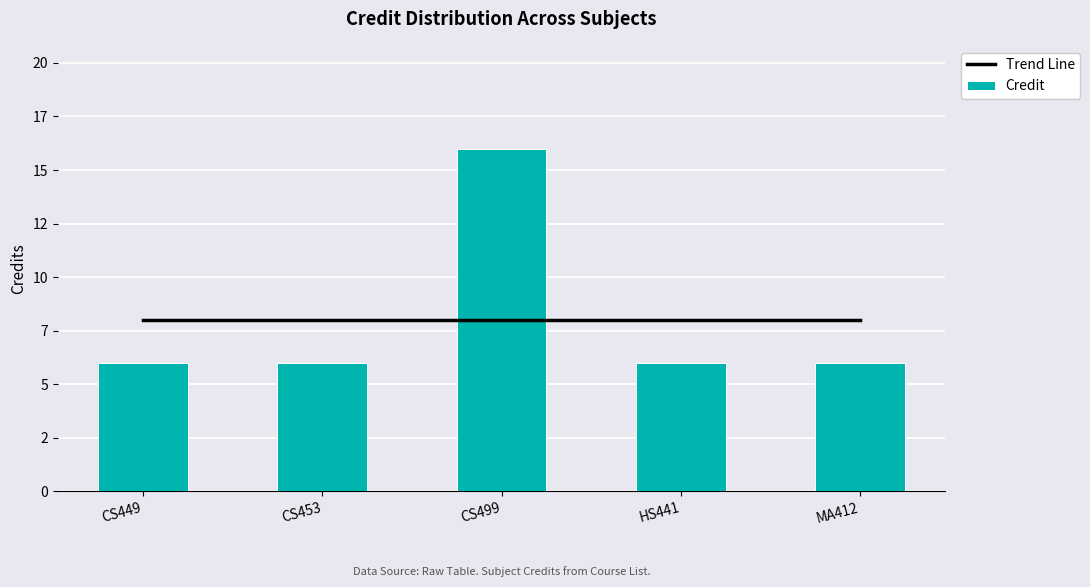

What is the value of the Trend Line bar at the 3rd from the left?

8.0